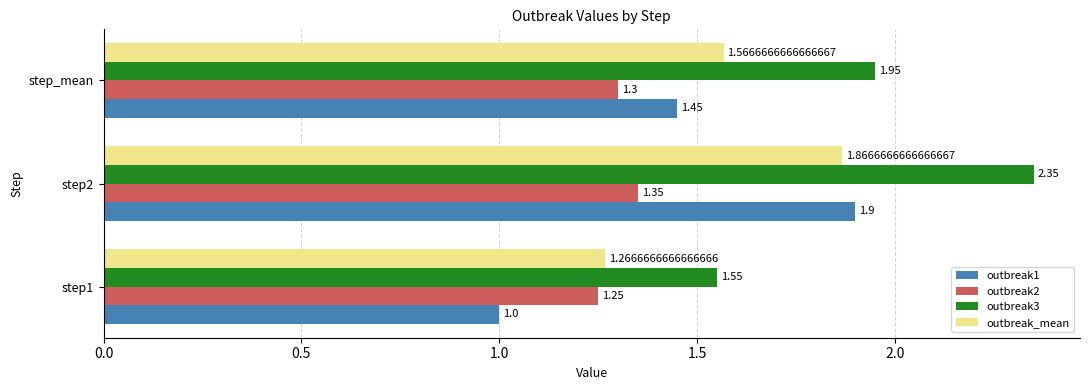

What is the difference between the outbreak_mean values at step1 and step2?

0.6